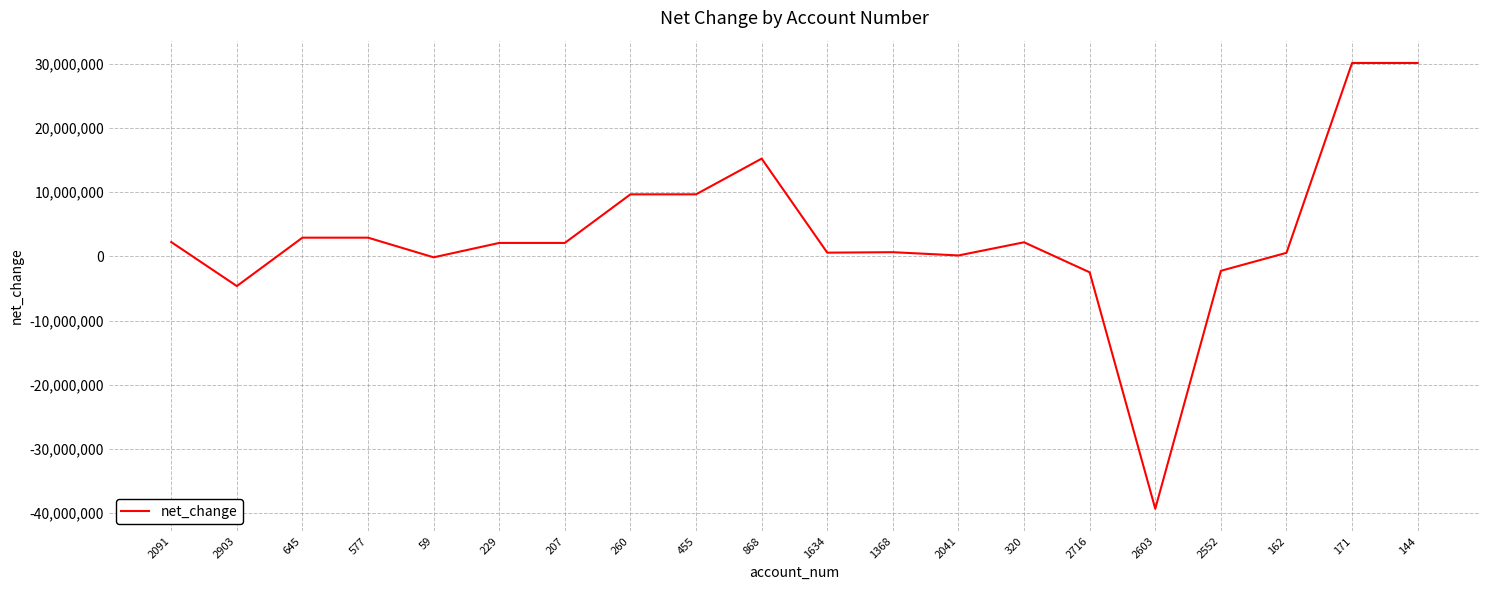

Approximately how many times larger is the value at 2091 compared to 645?

0.8